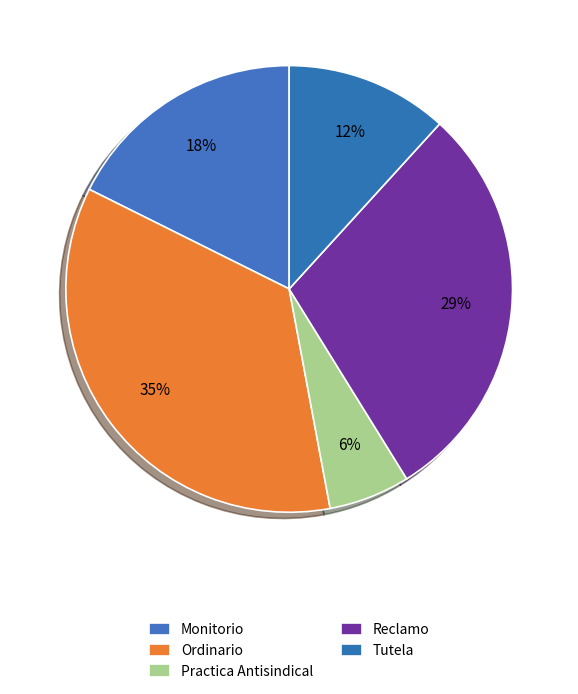

To the nearest percent, what is the difference between the Tutela and Monitorio slice percentages?

6%